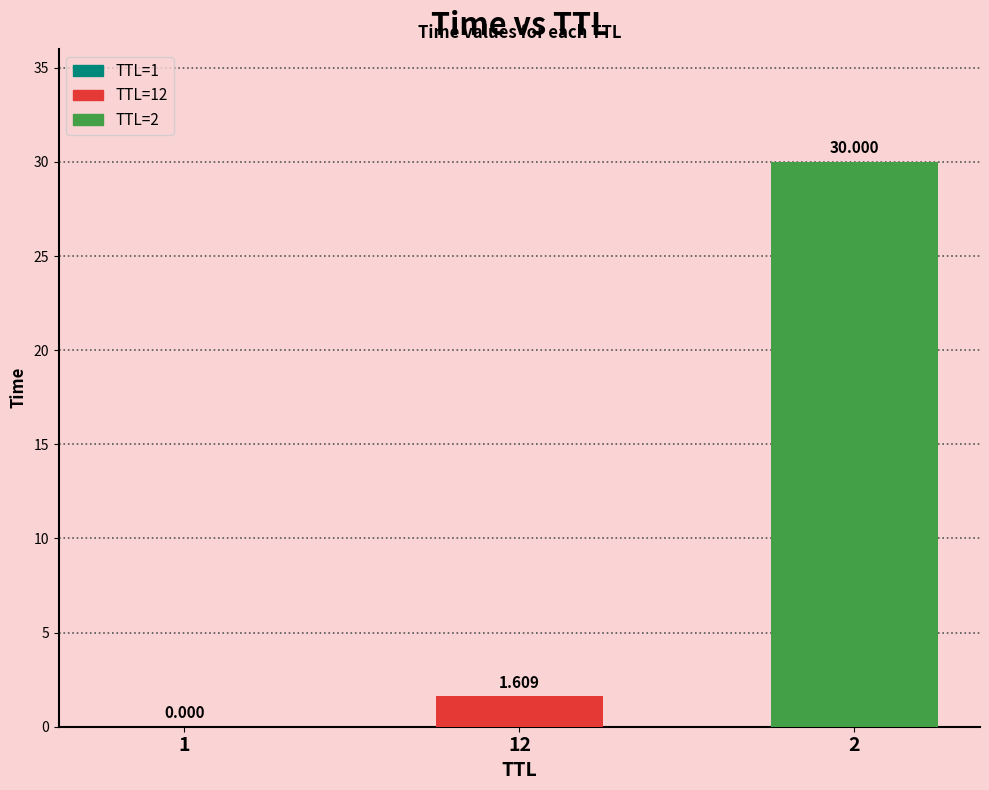

What is the label of the 1st bar from the left?

1